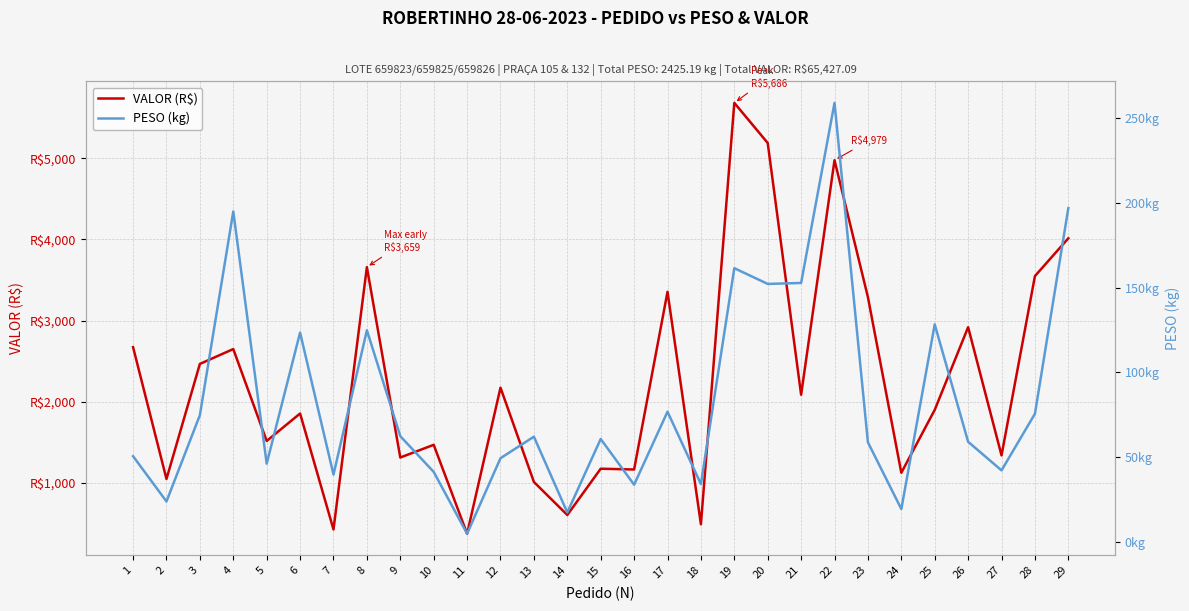

Reading left to right, transcribe all the data shown in this chart.

VALOR (R$): 2671.0	1044.1	2464.3	2647.6	1513.3	1852.1	421.0	3659.1	1308.9	1465.7	368.5	2171.1	1007.5	599.4	1170.7	1161.0	3354.4	485.1	5686.4	5191.3	2083.7	4978.9	3288.3	1120.6	1897.0	2917.7	1335.2	3548.7	4014.8
PESO (kg): 50.5	23.7	74.7	195.0	46.1	123.5	39.6	124.8	62.3	41.2	4.7	49.3	62.0	17.2	60.6	33.6	76.8	34.0	161.5	152.2	152.8	259.2	58.7	19.2	128.3	59.0	42.1	75.5	197.0